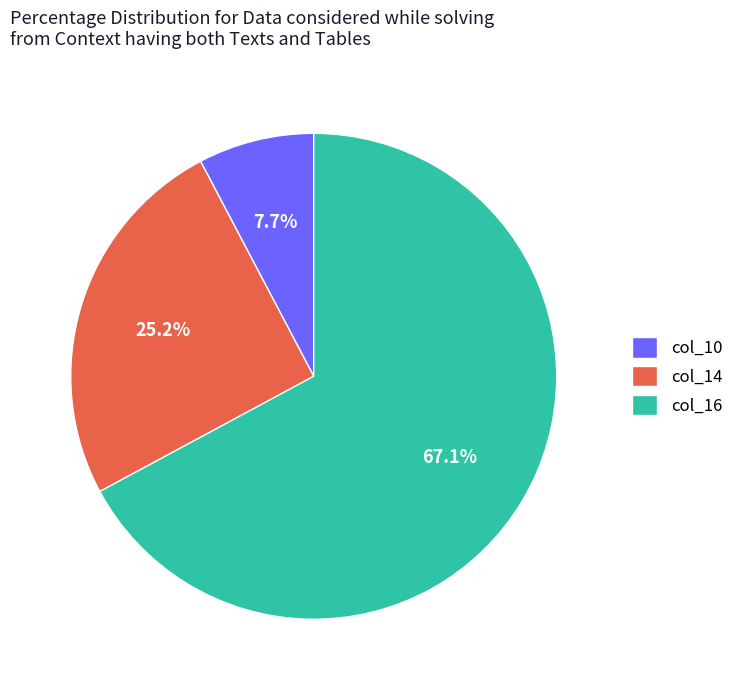

Which category accounts for the majority?

col_16